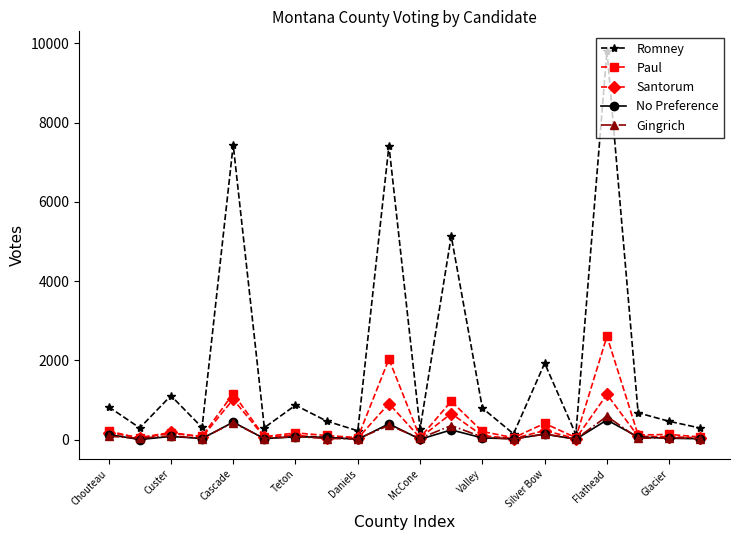

What is the average value of the Santorum series?

252